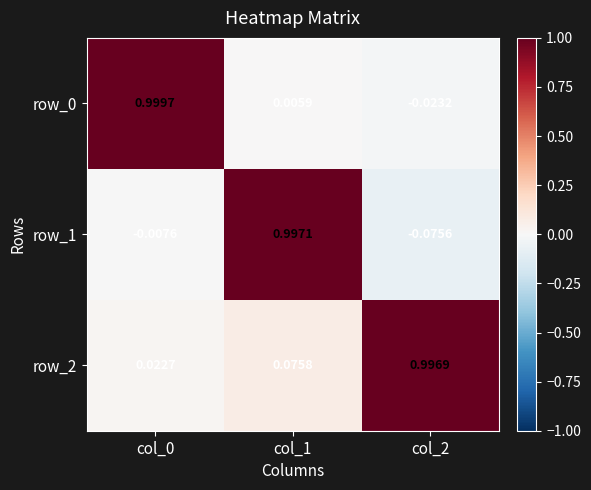

Which category has the lowest value across all series?

col_2